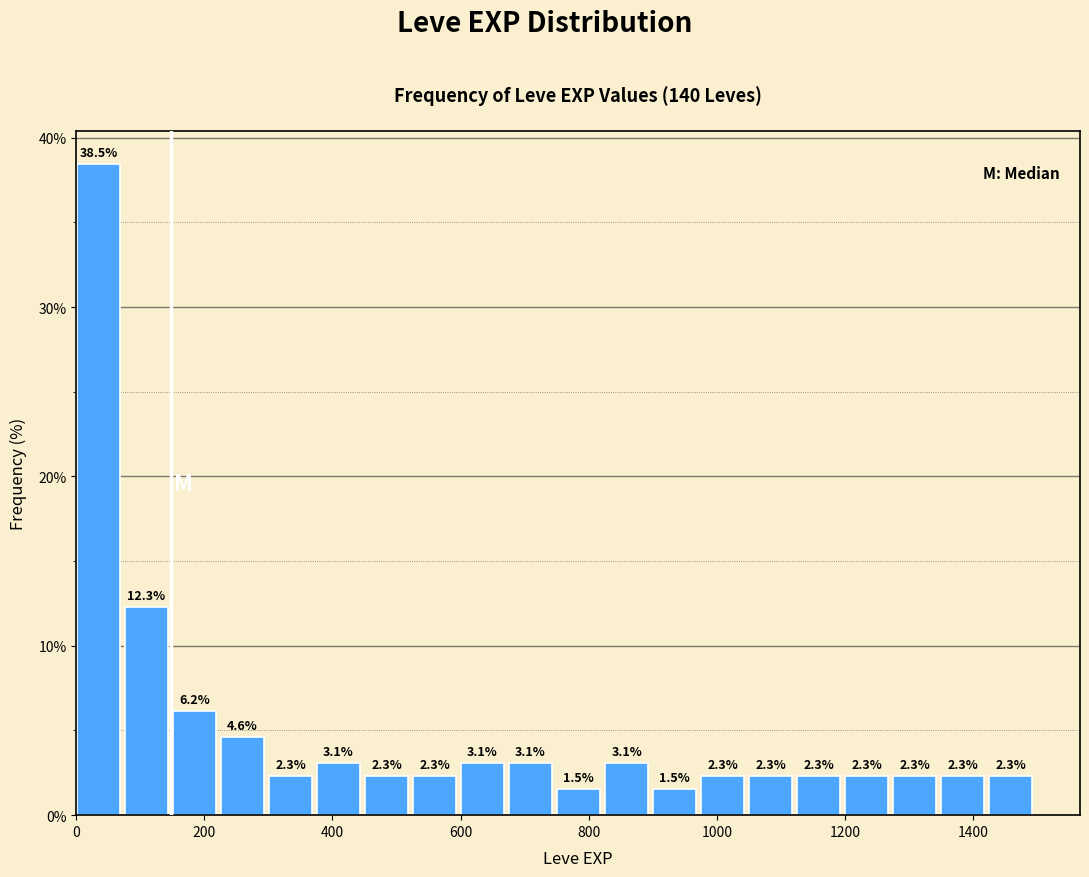

Read against the x-axis, roughly where is the centre of the tallest bar?

40